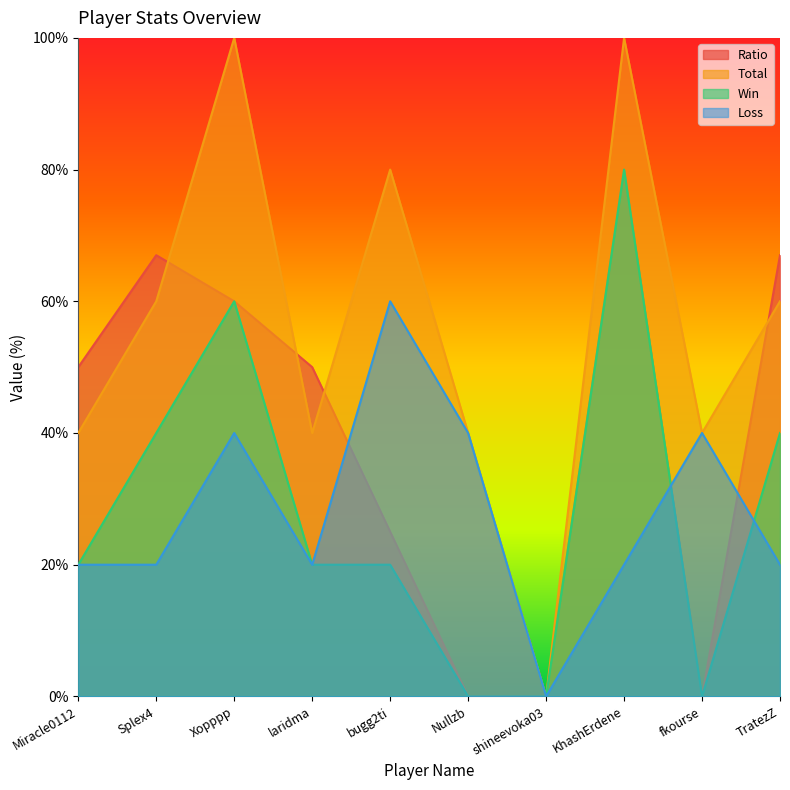

The Ratio series shows 25 at bugg2ti. True or false?

True